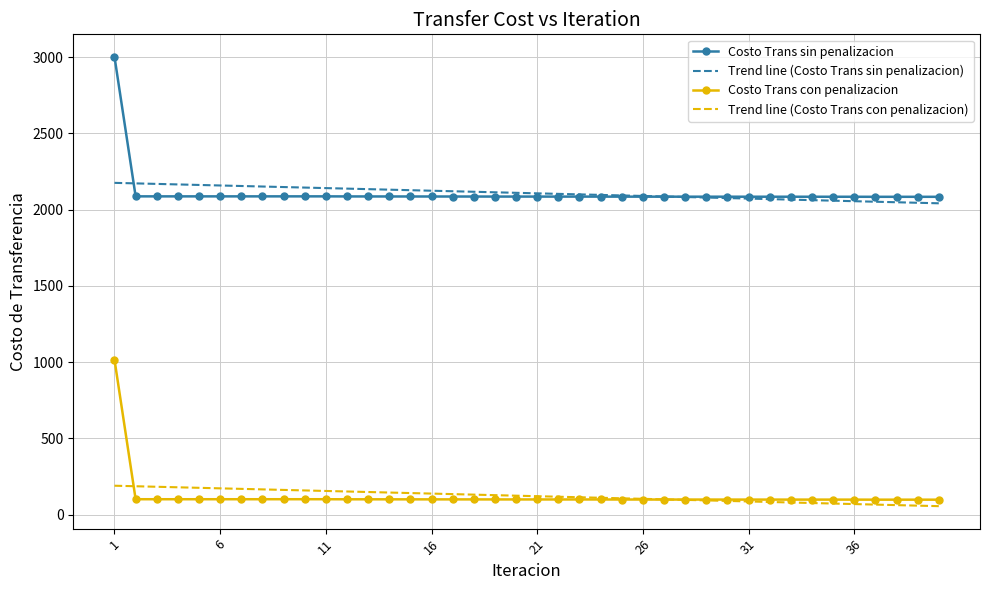

Rank the series by their maximum value, from highest to lowest.

Costo Trans sin penalizacion, Trend line (Costo Trans sin penalizacion), Costo Trans con penalizacion, Trend line (Costo Trans con penalizacion)